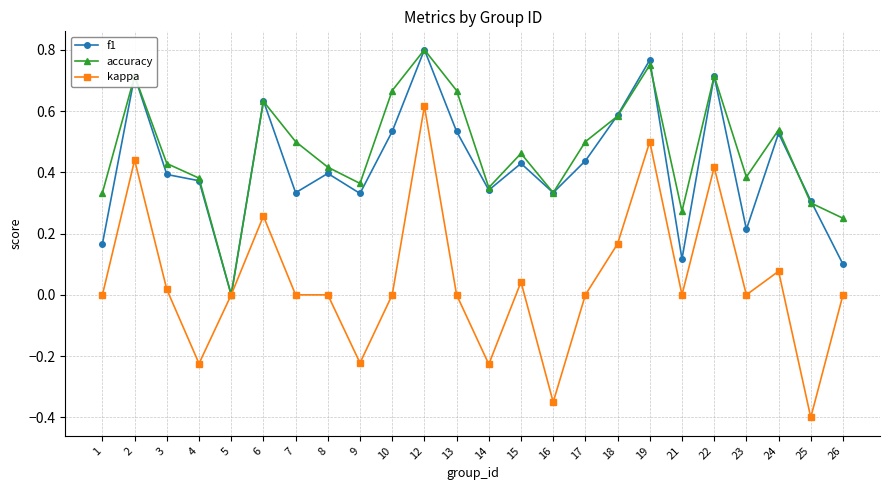

Does the chart have visible grid lines?

Yes